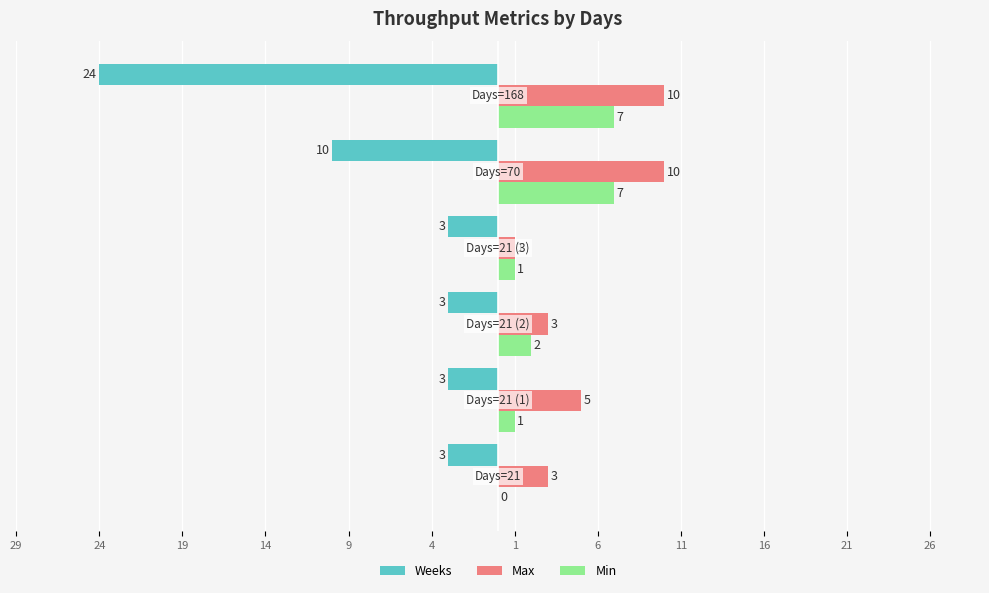

What are all the series names shown in the legend?

Weeks, Max, Min